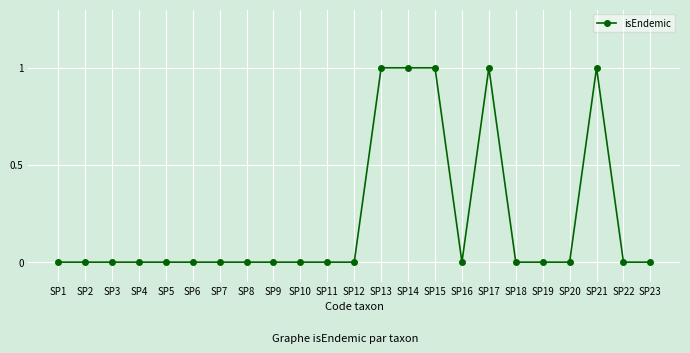

The value at SP22 is 0. True or false?

True